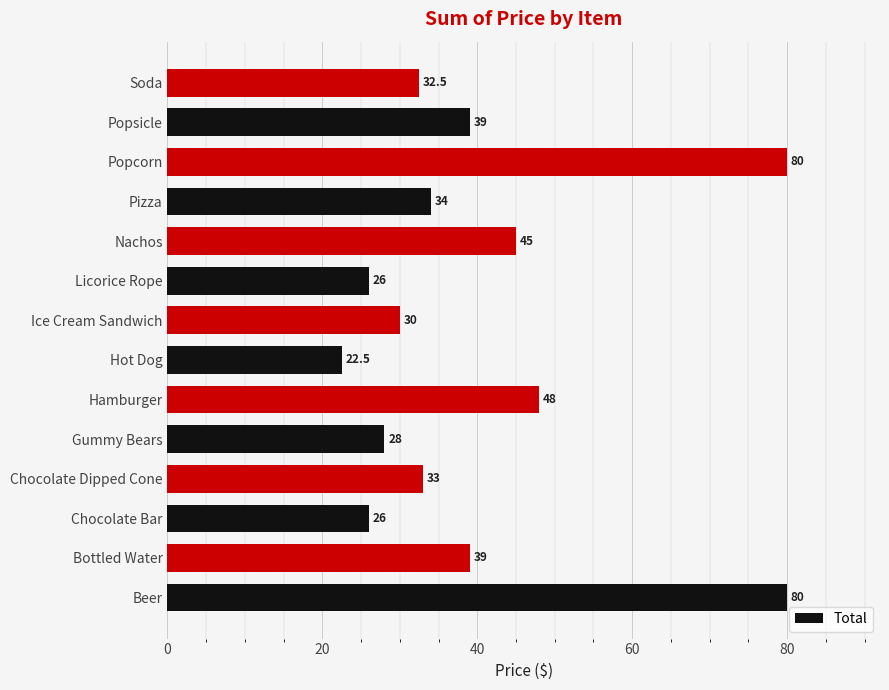

Are the bars grouped side by side (vs. stacked)?

No